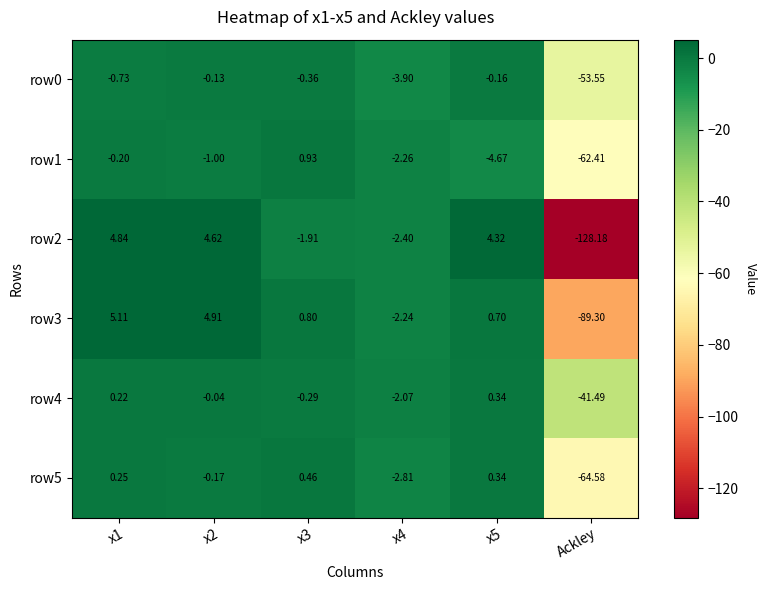

Which series has the largest range (max minus min)?

row2